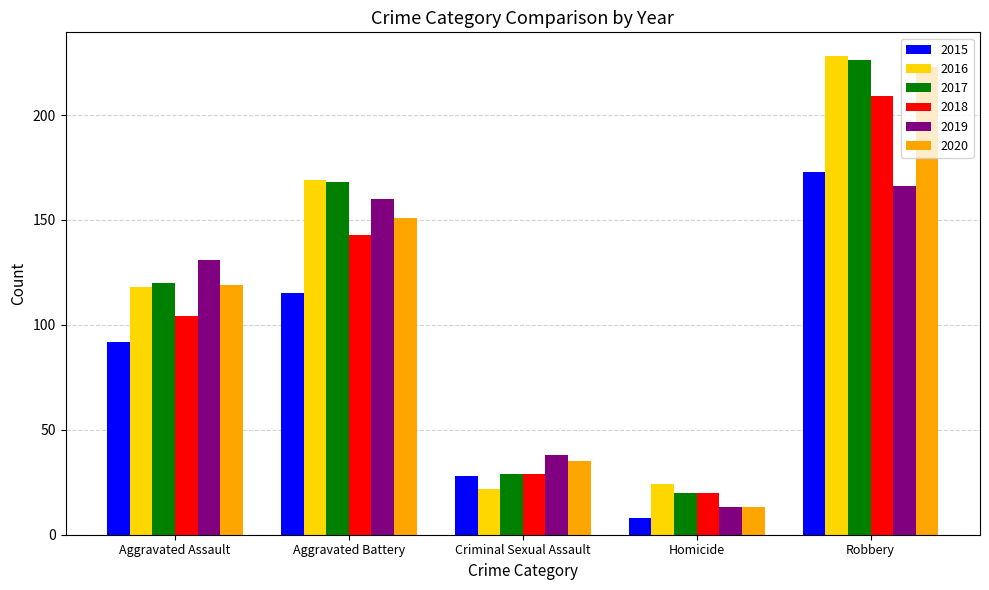

What is the label of the 1st bar from the right?

Robbery